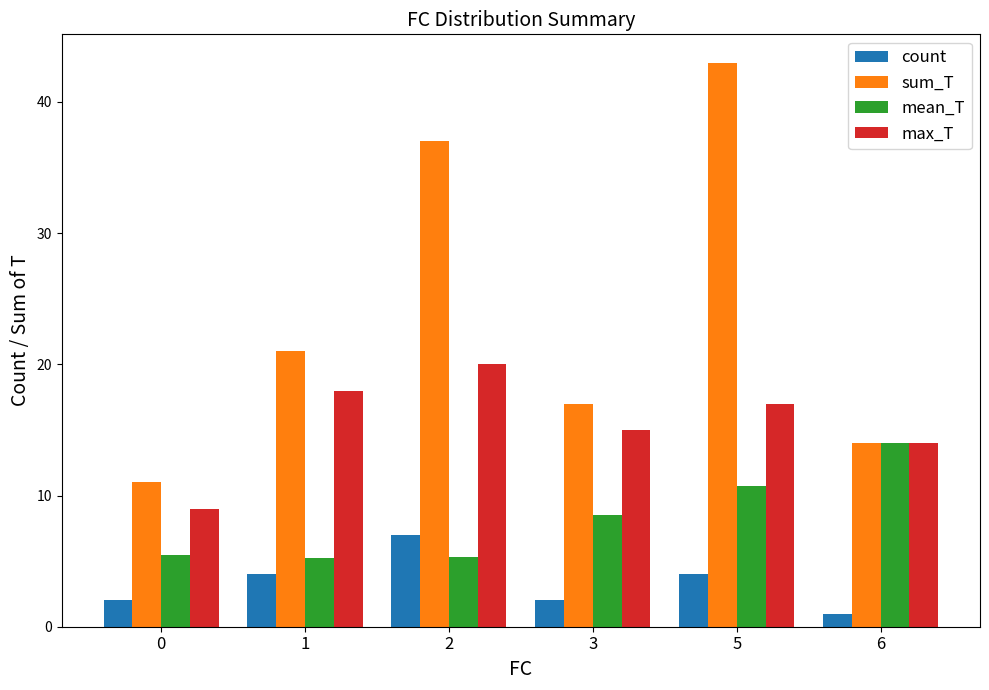

Where does the mean_T series first go above 8?

3